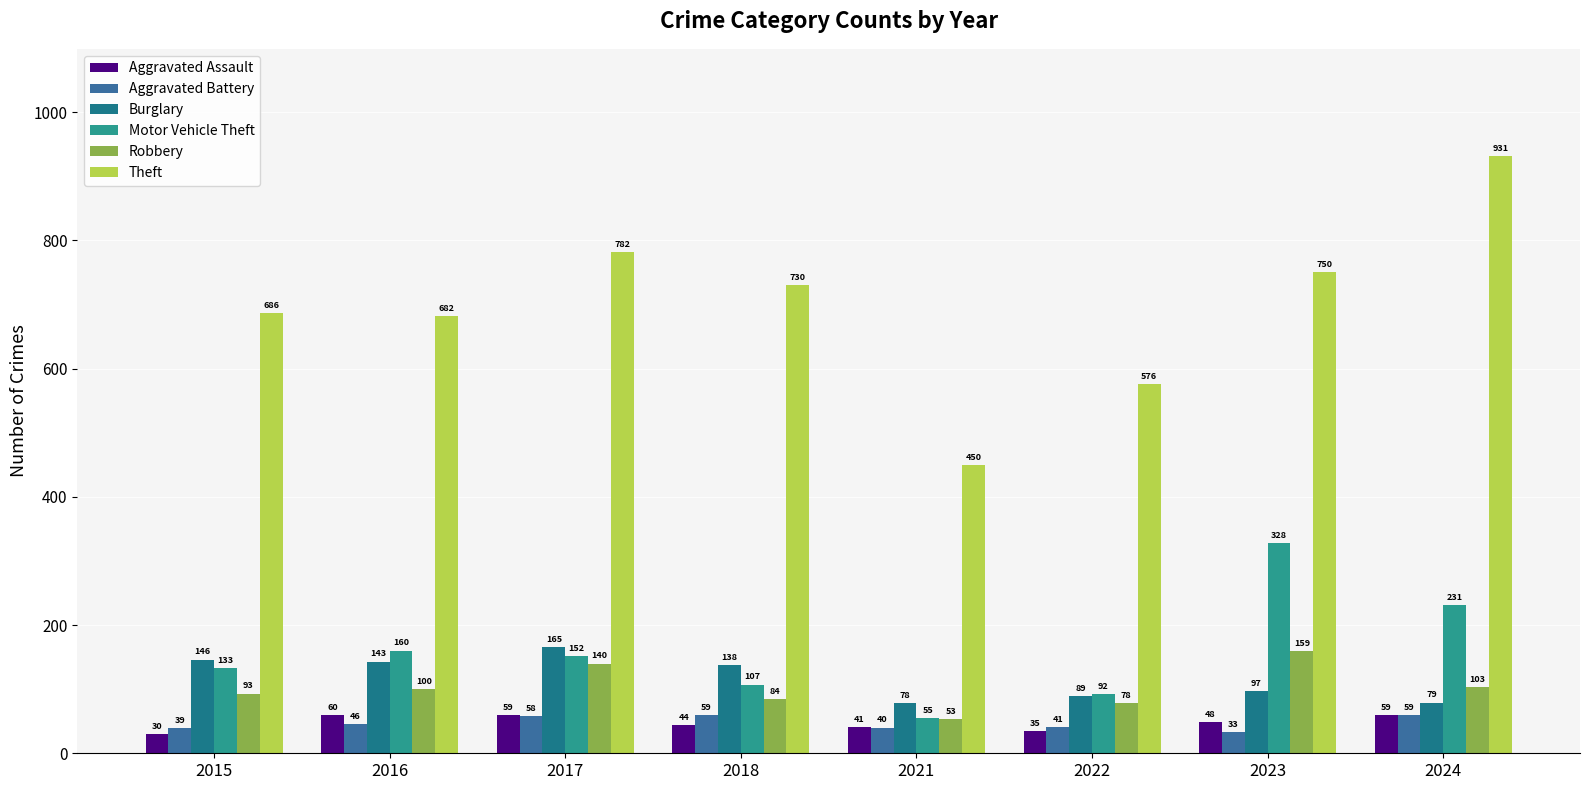

At how many categories does at least one series exceed 836?

1